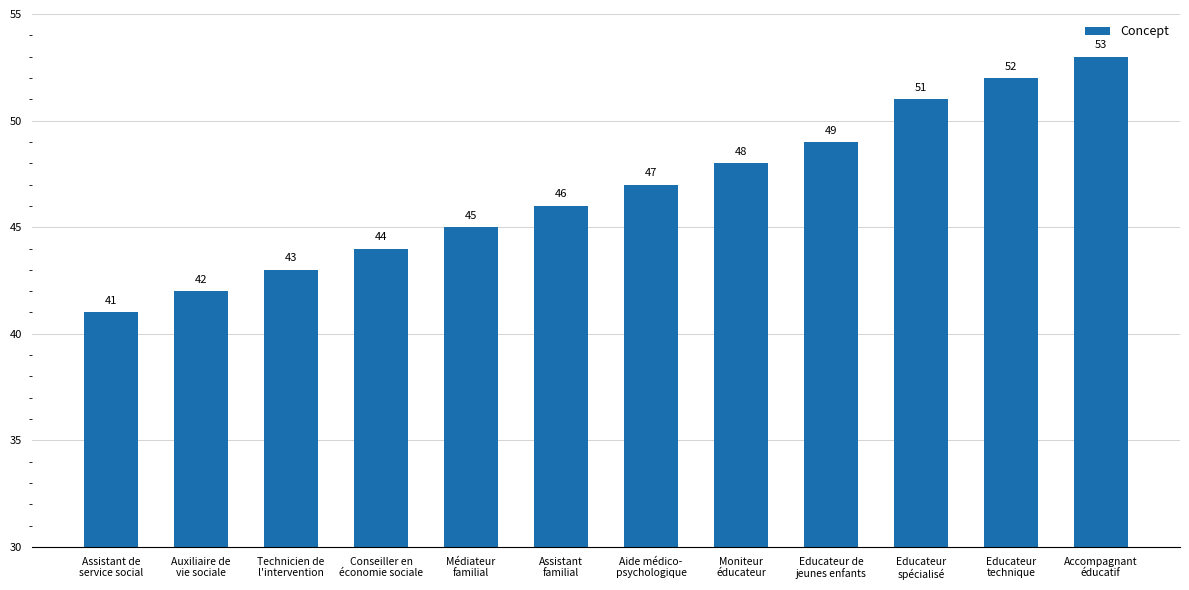

Rank the categories by value from lowest to highest.

Assistant de
service social, Auxiliaire de
vie sociale, Technicien de
l'intervention, Conseiller en
économie sociale, Médiateur
familial, Assistant
familial, Aide médico-
psychologique, Moniteur
éducateur, Educateur de
jeunes enfants, Educateur
spécialisé, Educateur
technique, Accompagnant
éducatif